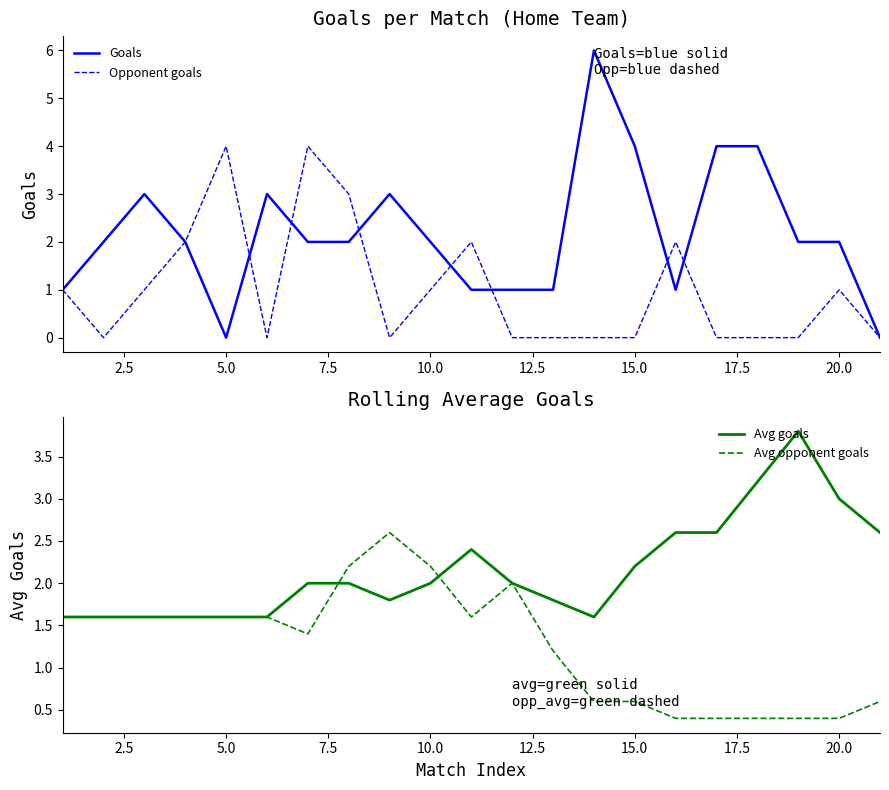

What is the maximum value shown in the chart?

6.0